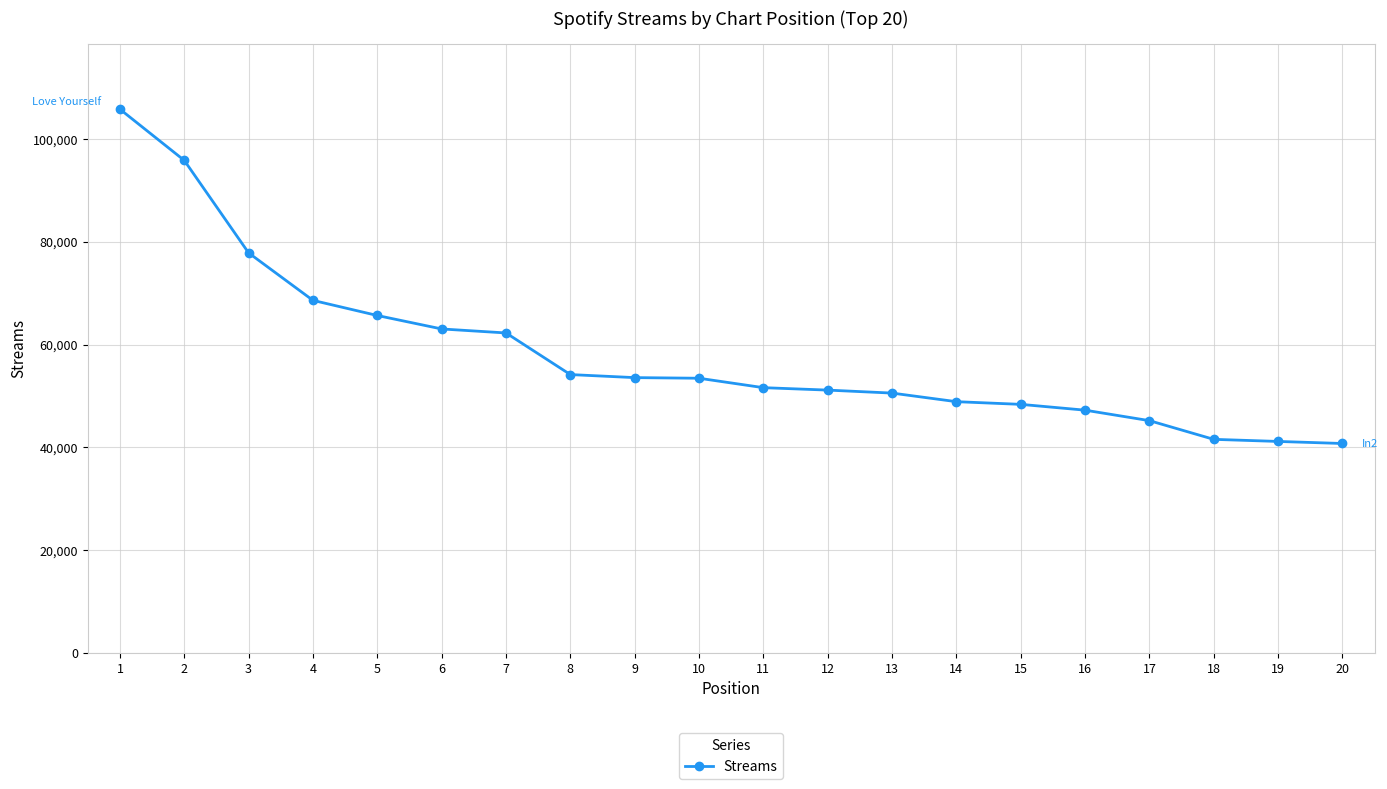

What is the sum of the values at 19 and 14?

90067